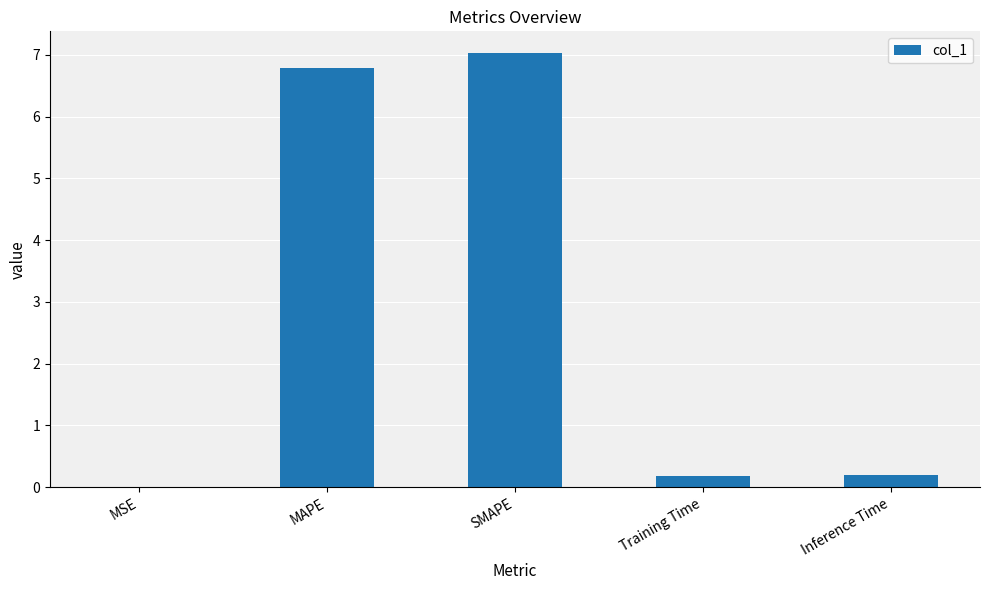

True or false: the data shows 0.2 at Training Time.

True